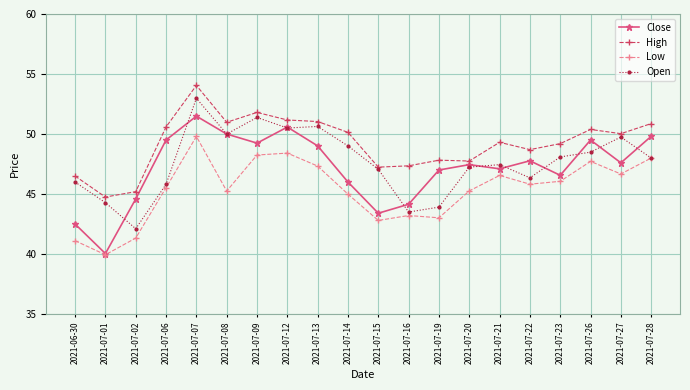

List the series in order of their peak value, highest first.

High, Open, Close, Low